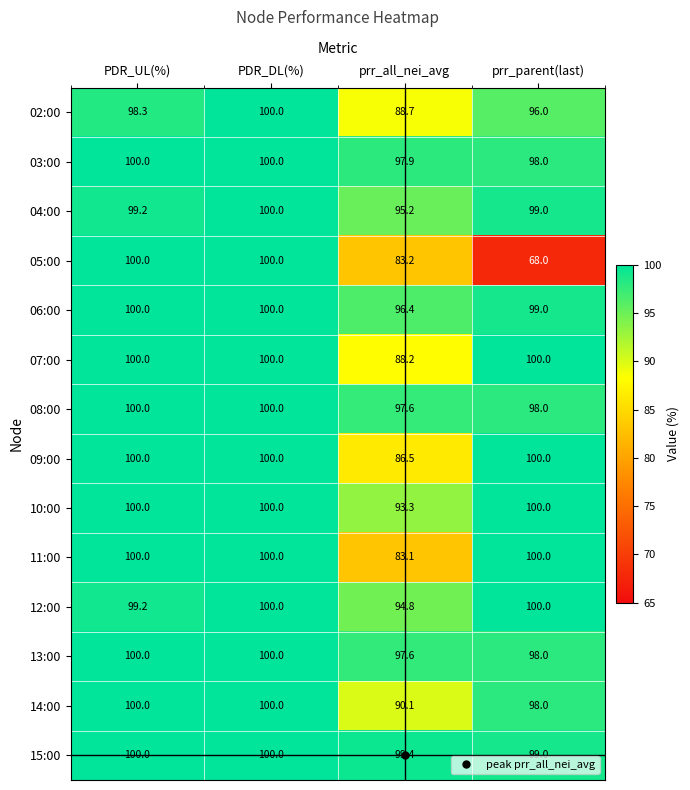

What is the difference between the second highest and minimum values in the 02:00 series?

9.6